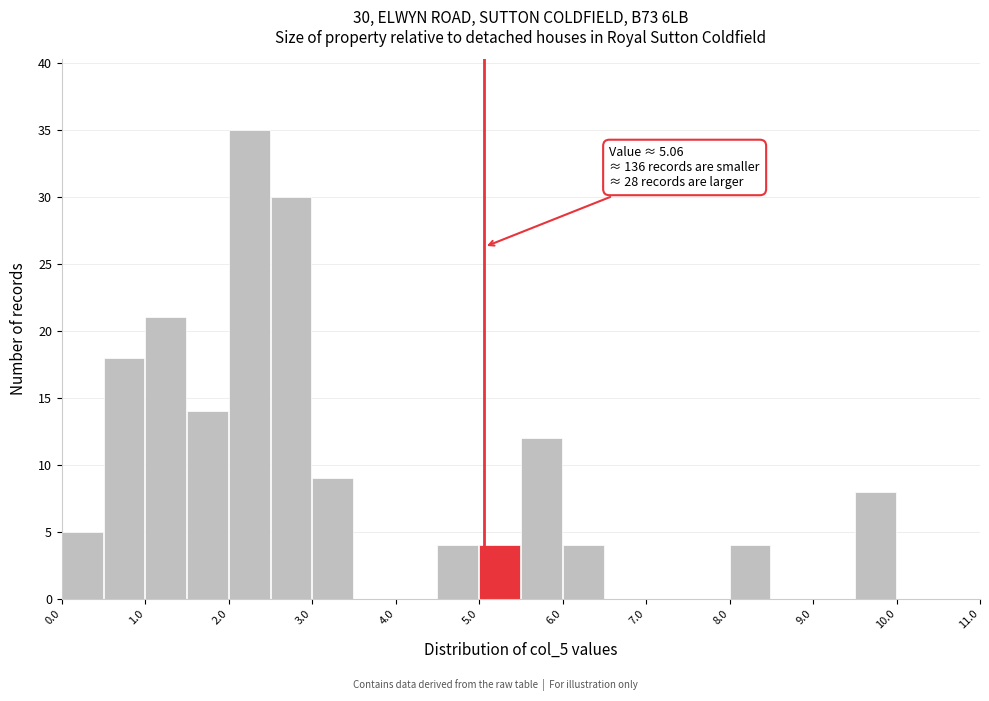

Which range on the x-axis has the tallest bar?

2.0 to 2.5